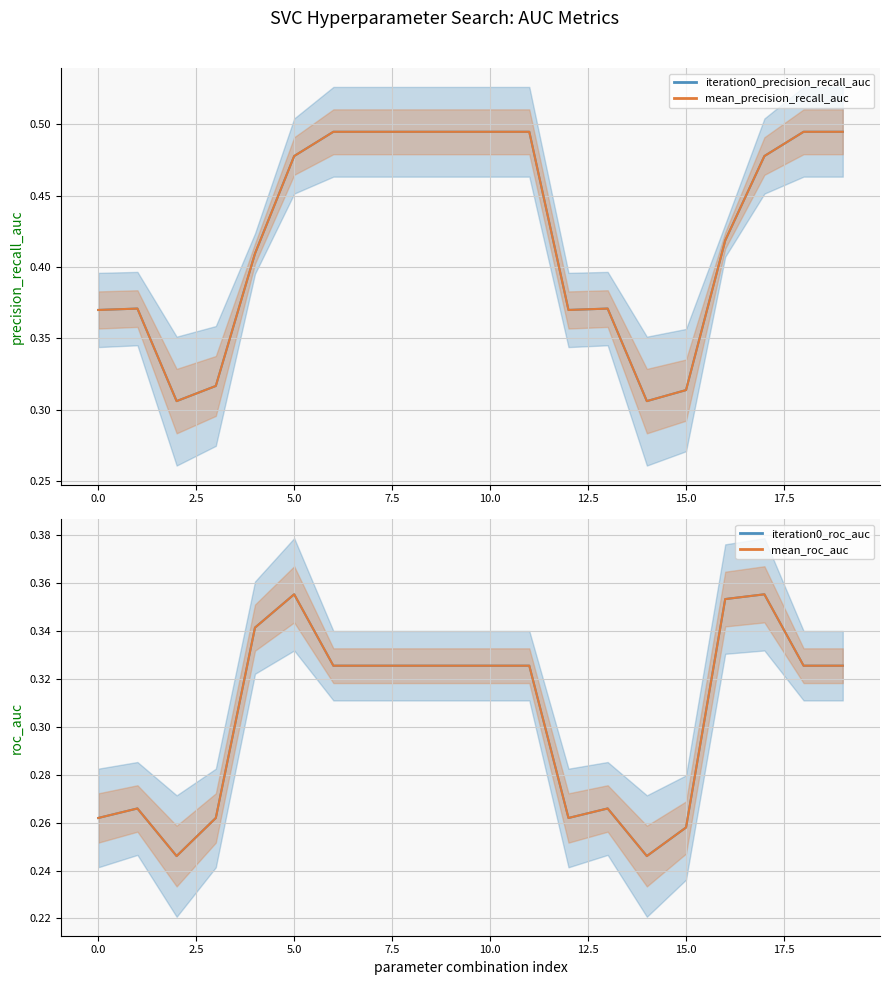

Which series has the largest range (max minus min)?

iteration0_precision_recall_auc